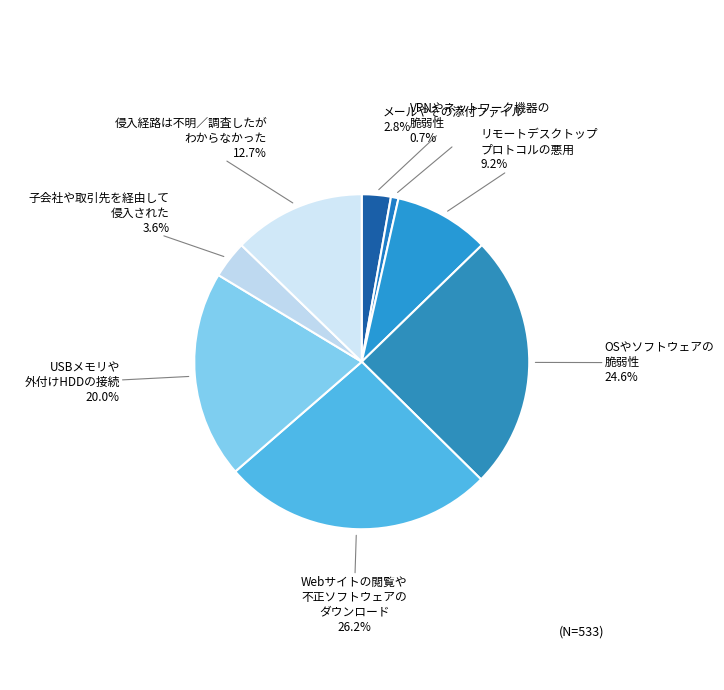

Between 子会社や取引先を経由して 侵入された and 侵入経路は不明／調査したが わからなかった, which is larger?

侵入経路は不明／調査したが わからなかった